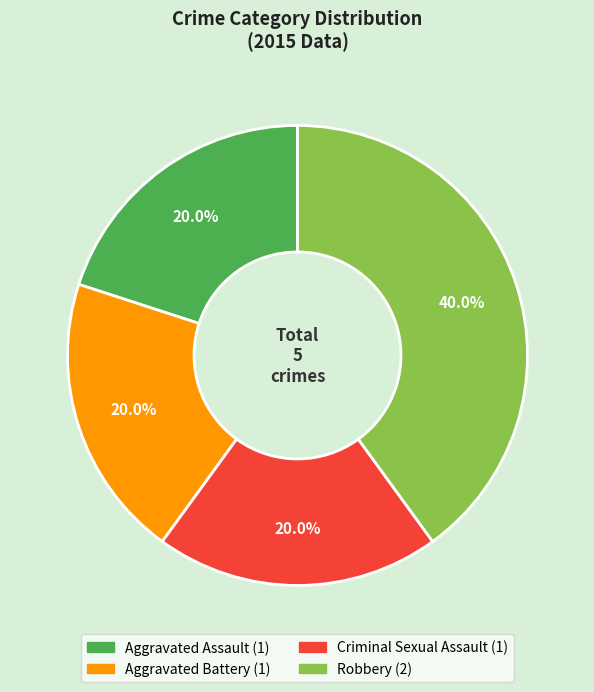

How many slices are in this pie chart?

4